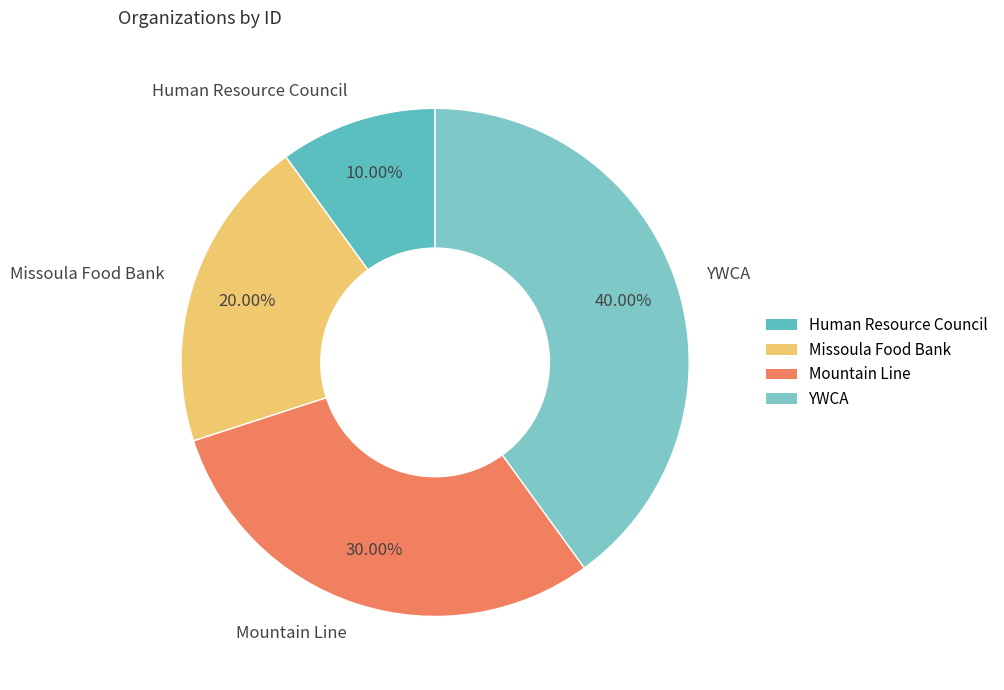

To the nearest percent, what is the combined percentage of Missoula Food Bank and Mountain Line?

50%